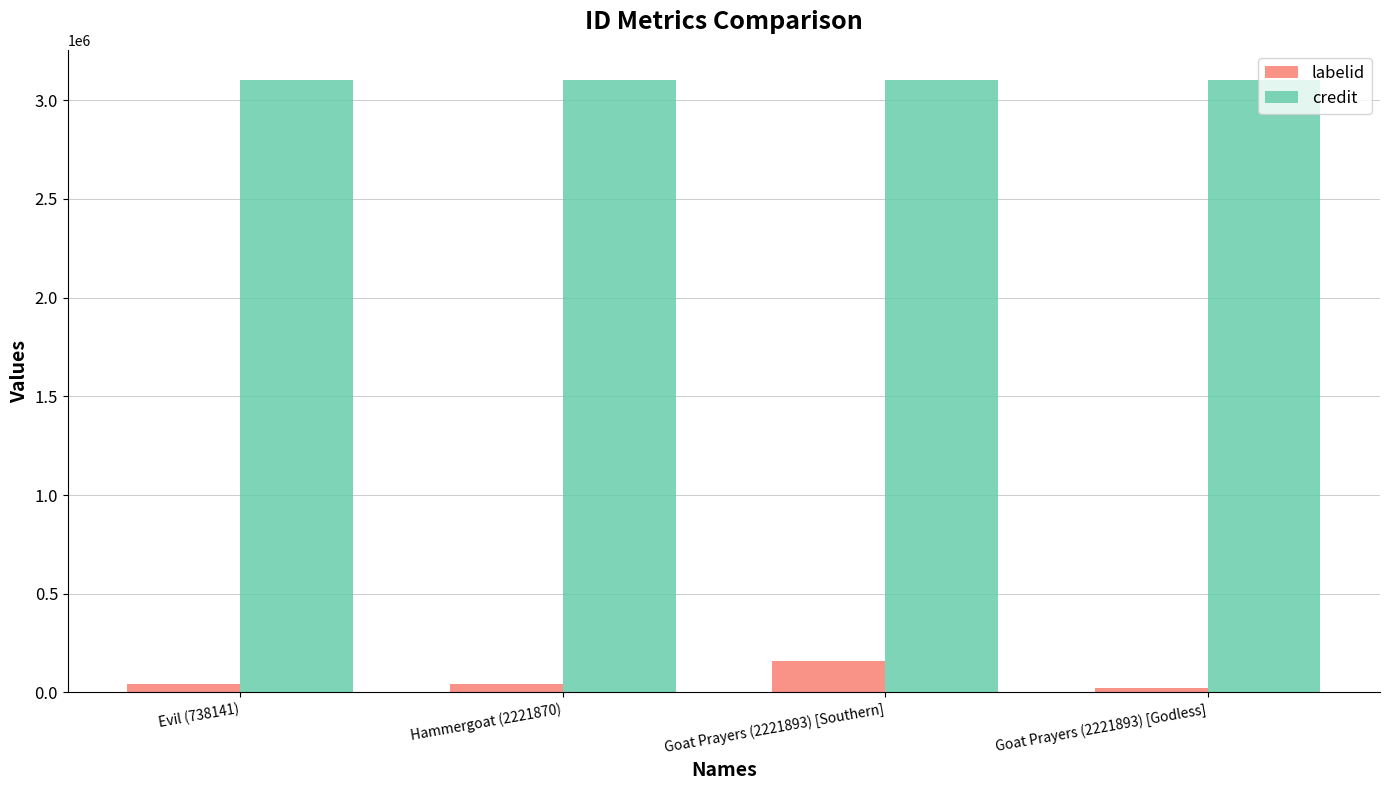

Rank the series by their average value, from highest to lowest.

credit, labelid